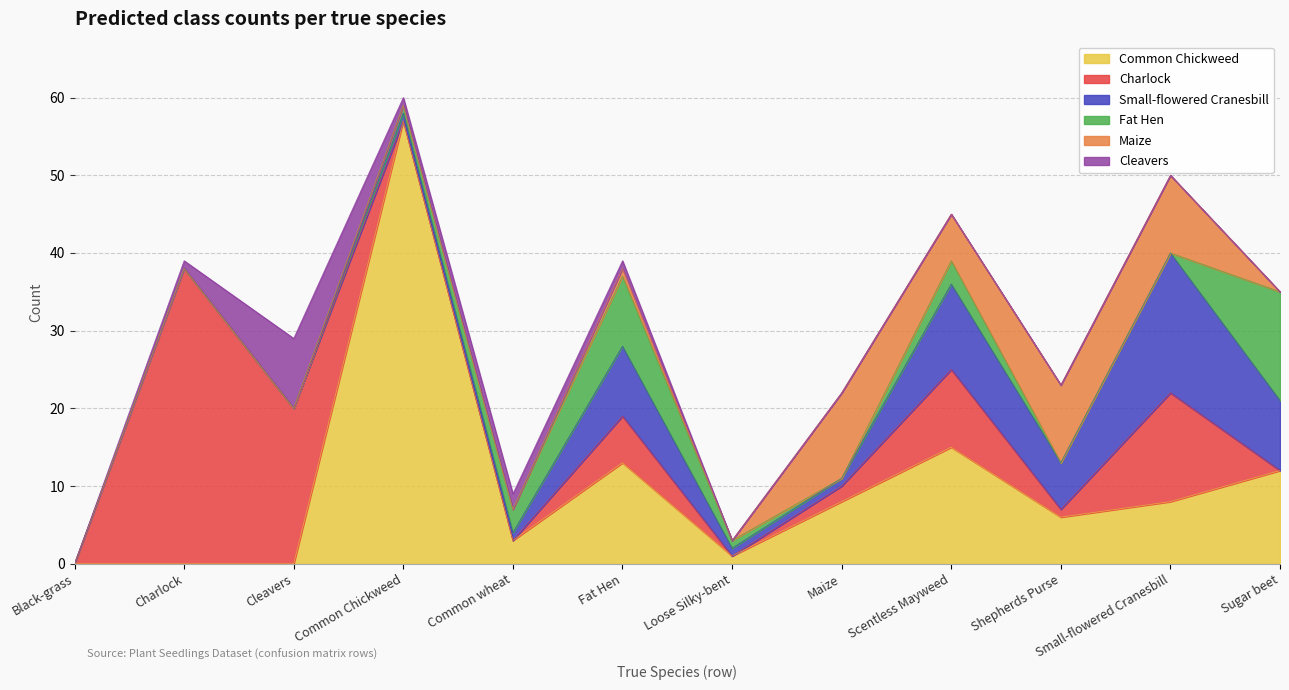

What is the total value across all series at Cleavers?

29